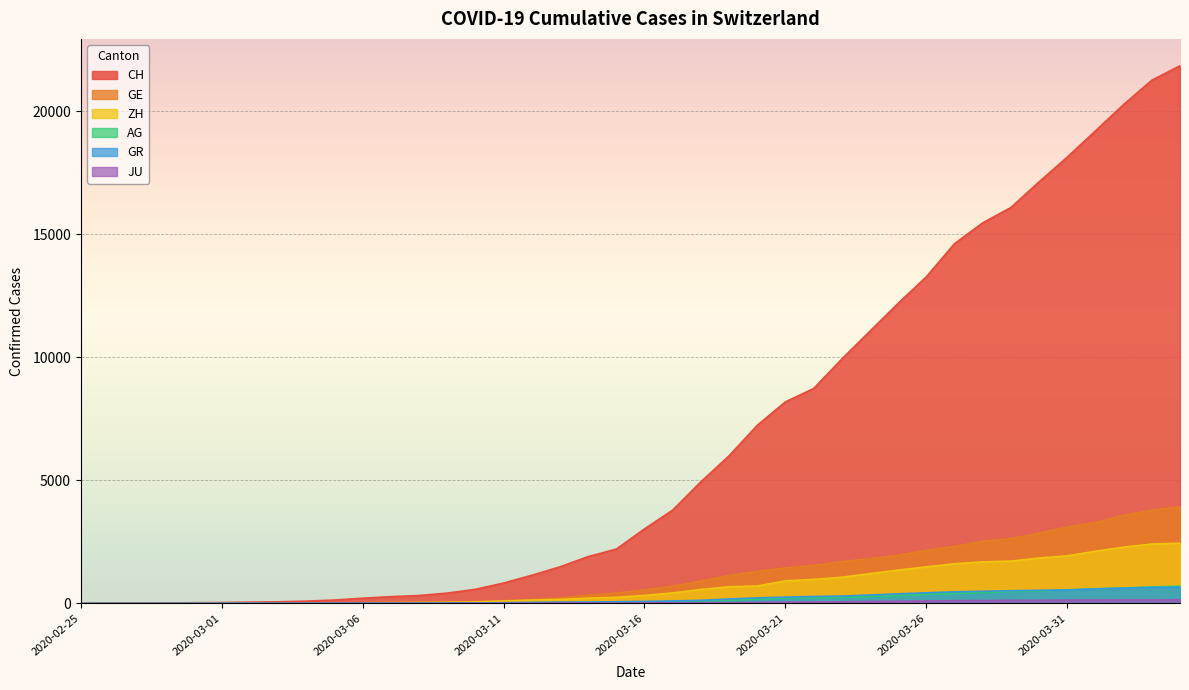

How many values in the ZH series are below 326?

20